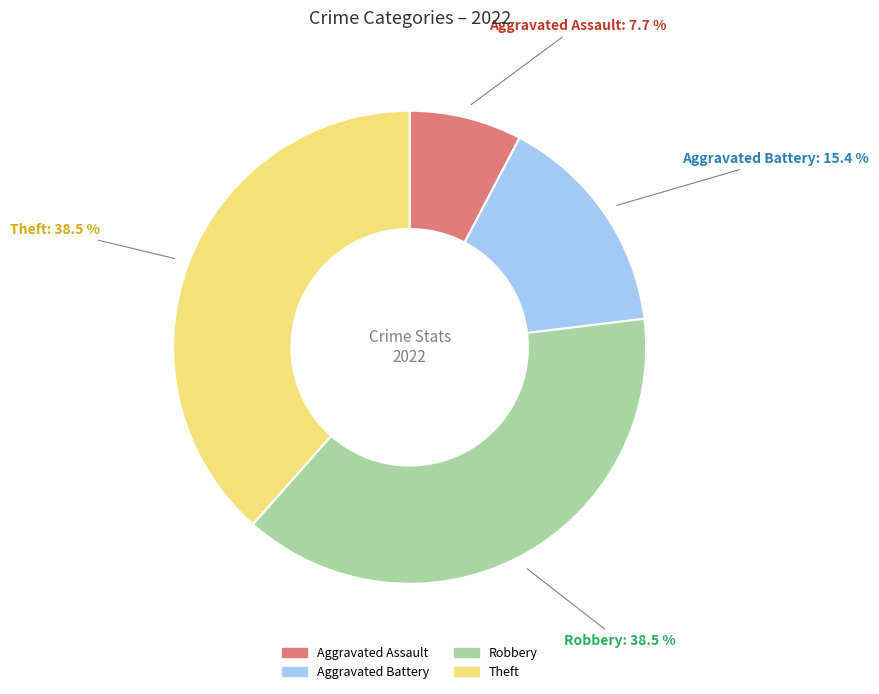

What percentage is the Aggravated Assault slice, to the nearest percent?

8%